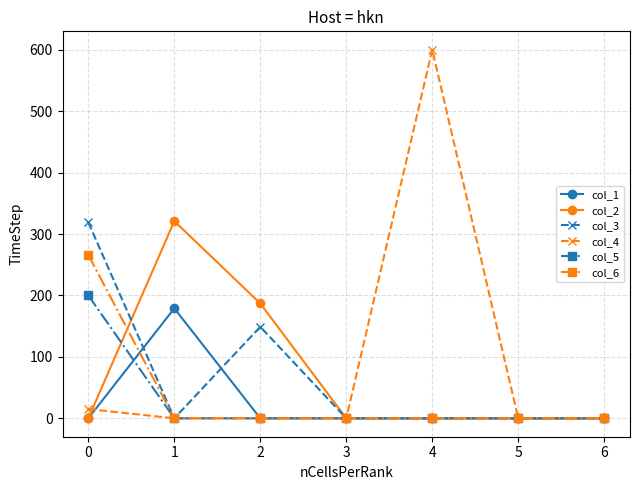

What are all the series names shown in the legend?

col_1, col_2, col_3, col_4, col_5, col_6